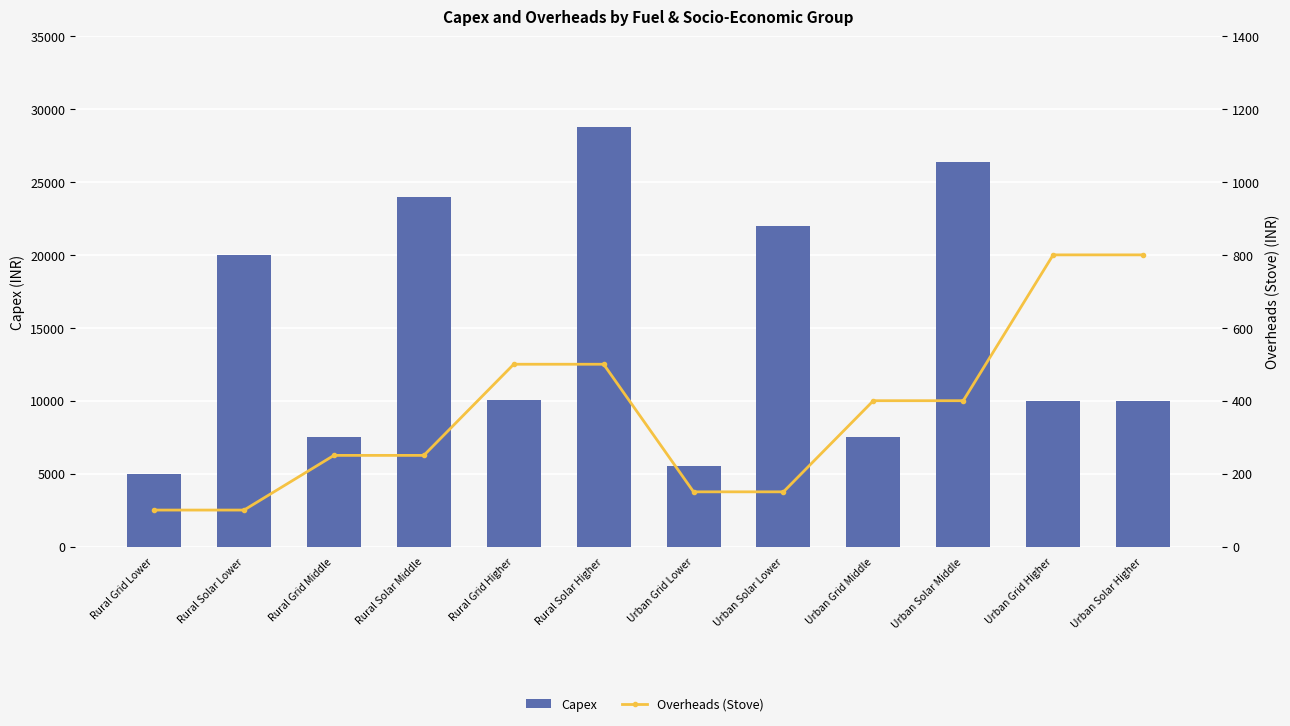

How many groups of bars are there?

12